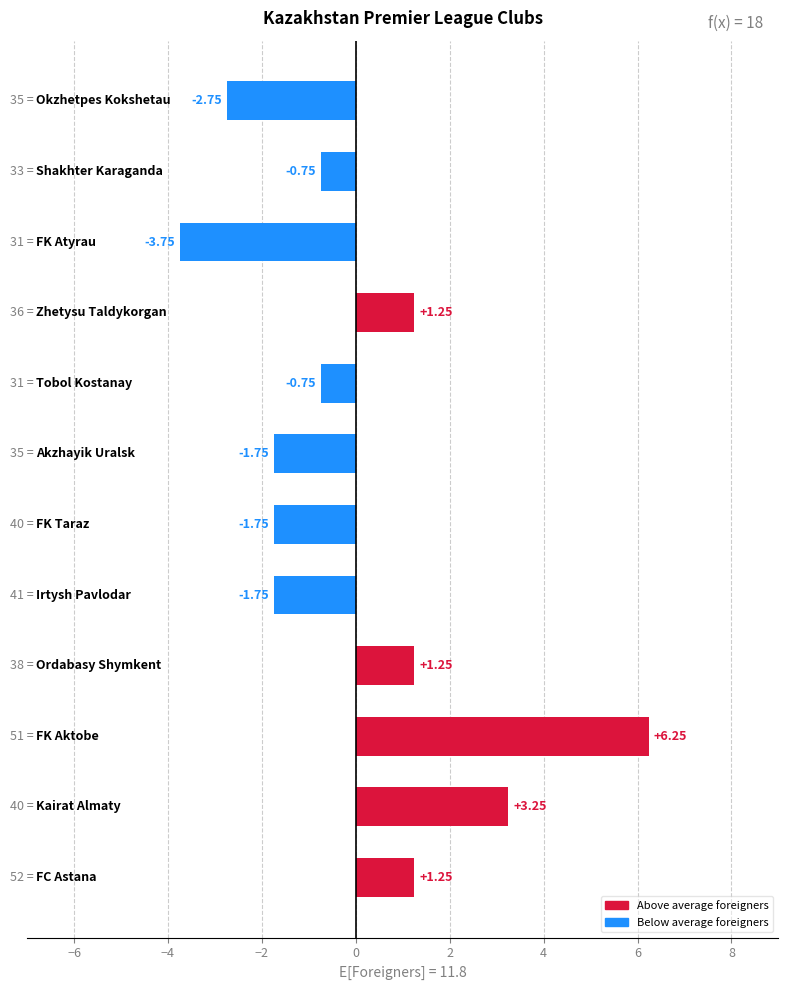

How many negative values are there?

7